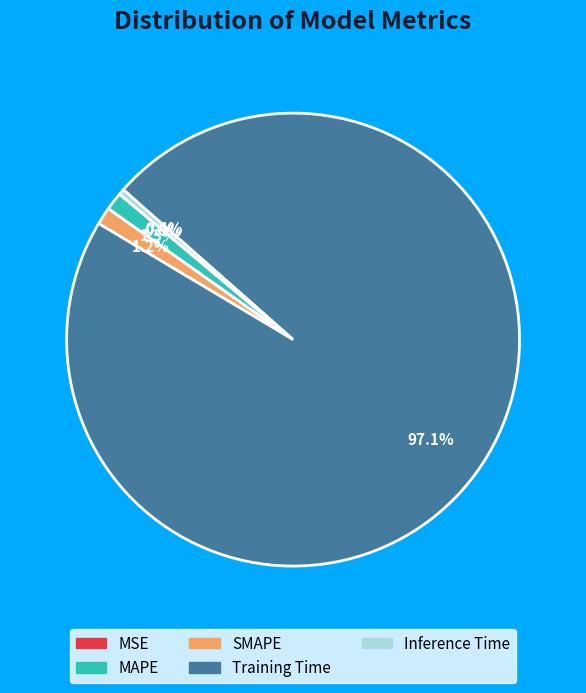

Which has a higher value, Training Time or SMAPE?

Training Time